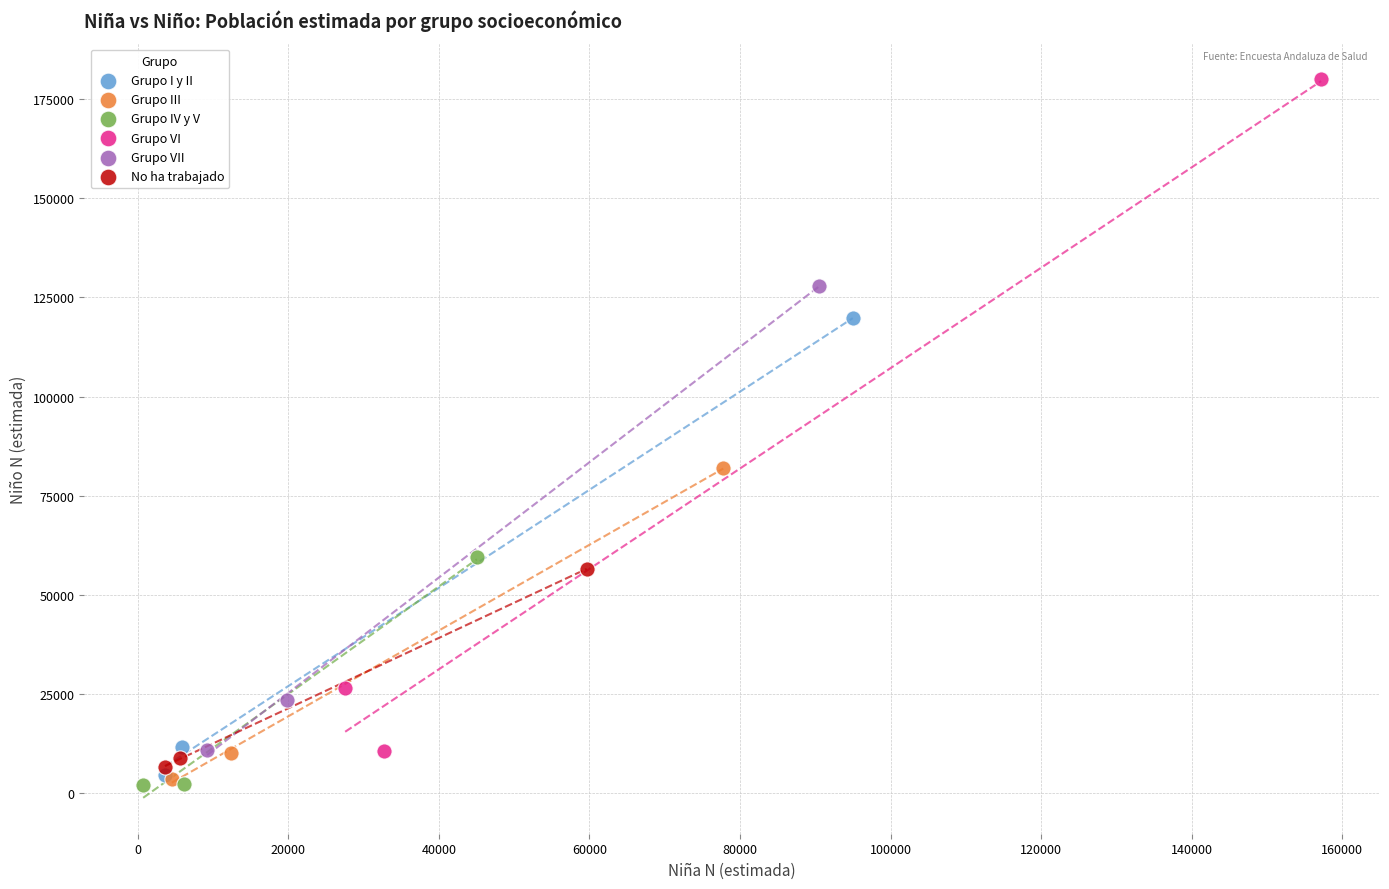

Which series has the largest Y range (max minus min)?

Grupo VI